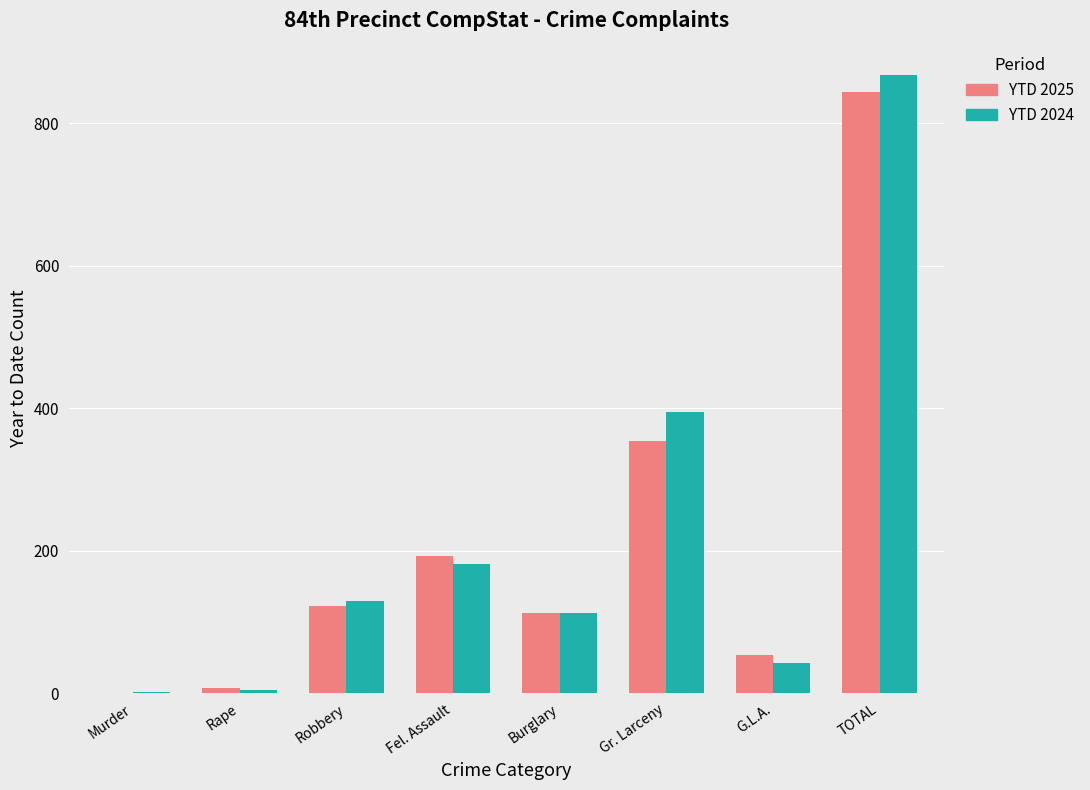

At which category is the sum across all series the highest?

TOTAL